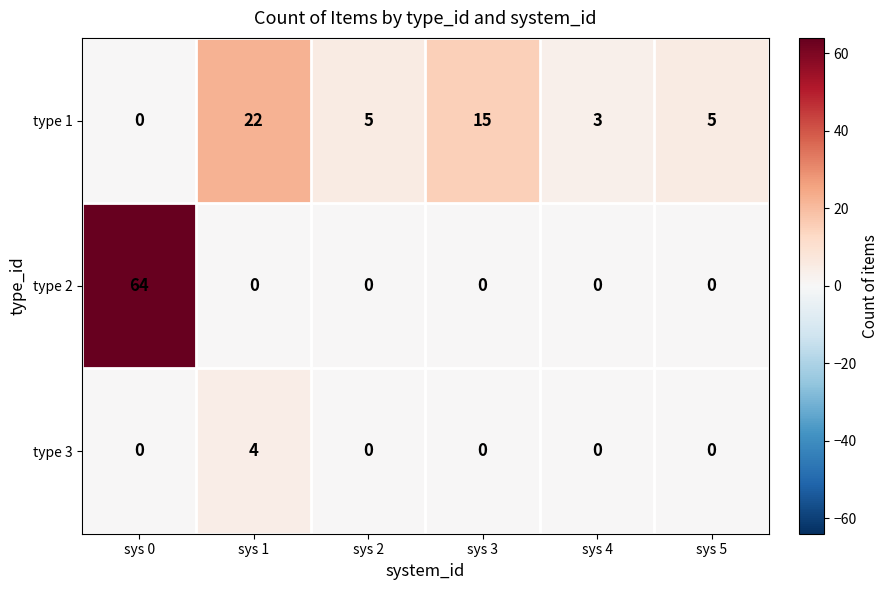

Reading left to right, list all the values displayed in this chart.

type 1: 0	22	5	15	3	5
type 2: 64	0	0	0	0	0
type 3: 0	4	0	0	0	0